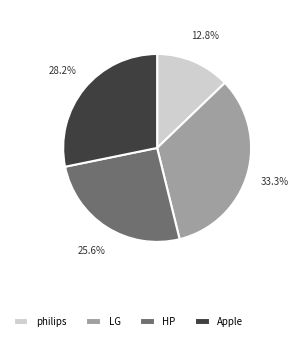

Is there any slice that represents more than half of the pie?

No